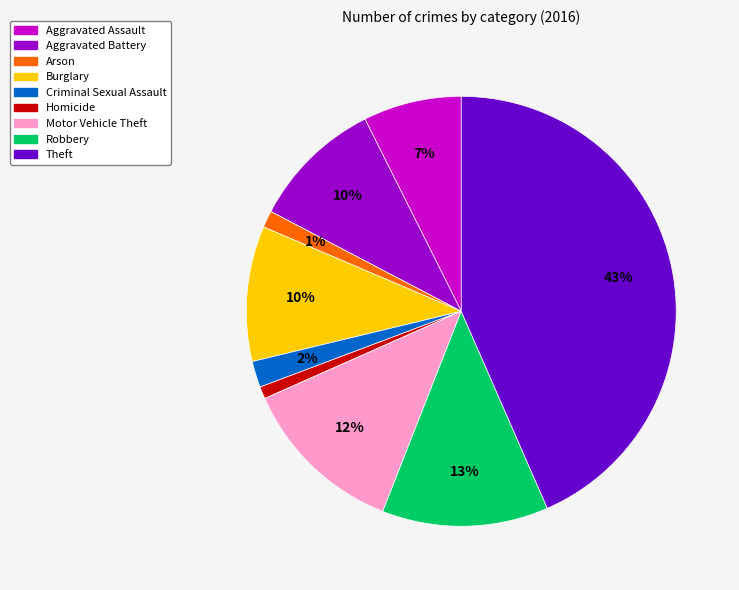

Which slice is the largest?

Theft